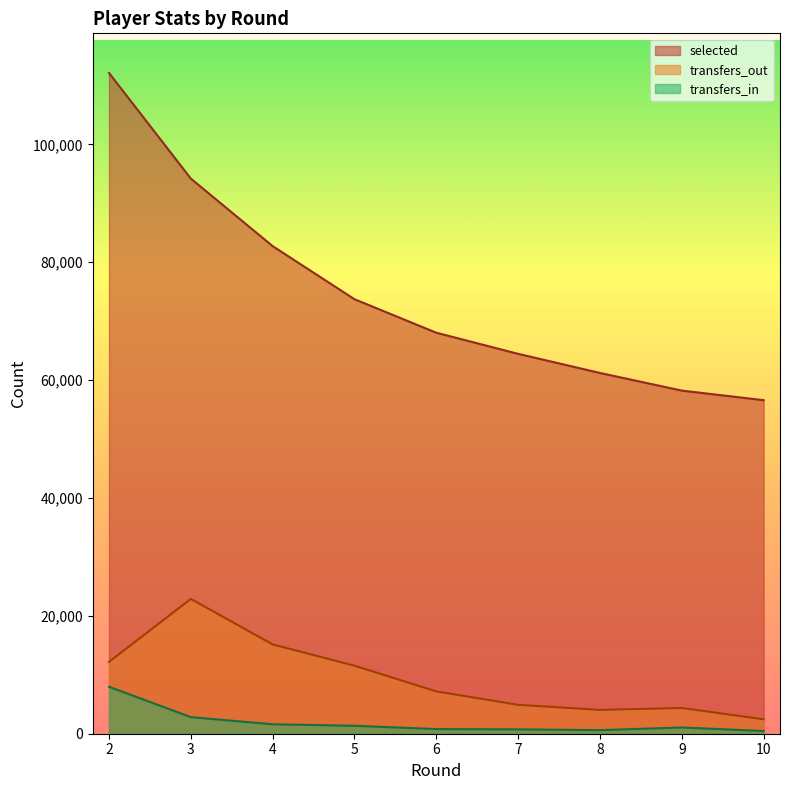

How many interior local valleys does the transfers_out series have?

1